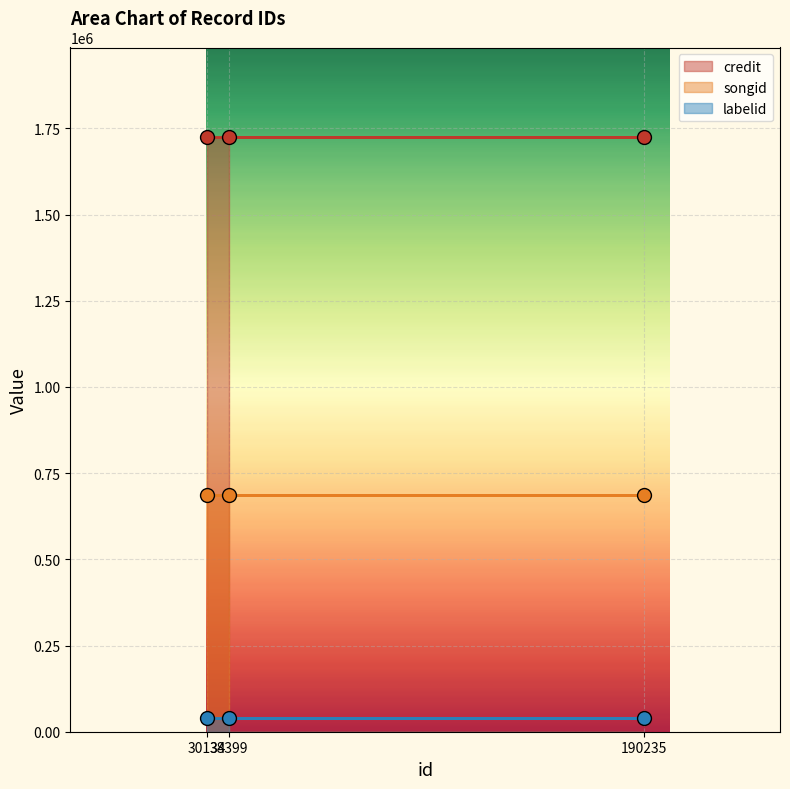

How many lines are shown in the chart?

3